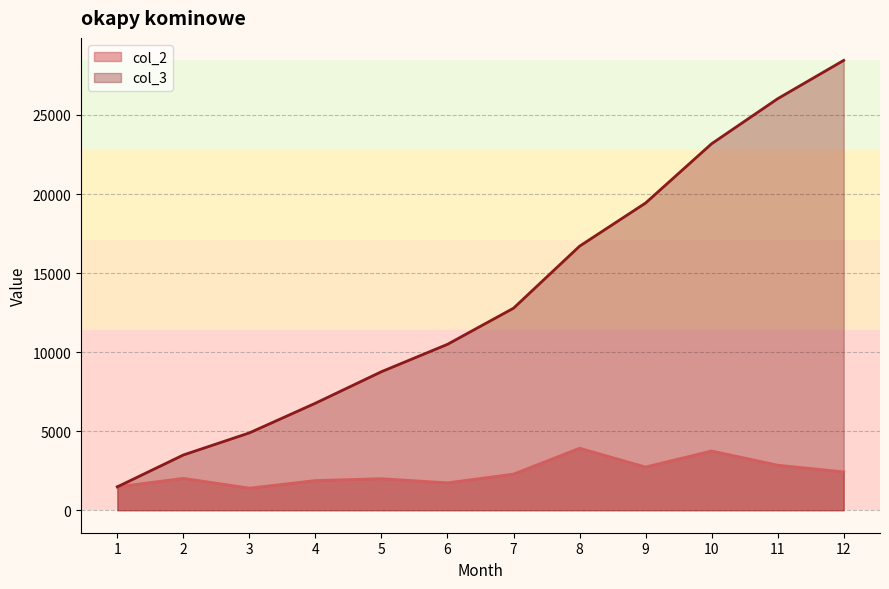

What is the average value of the col_3 series?

13540